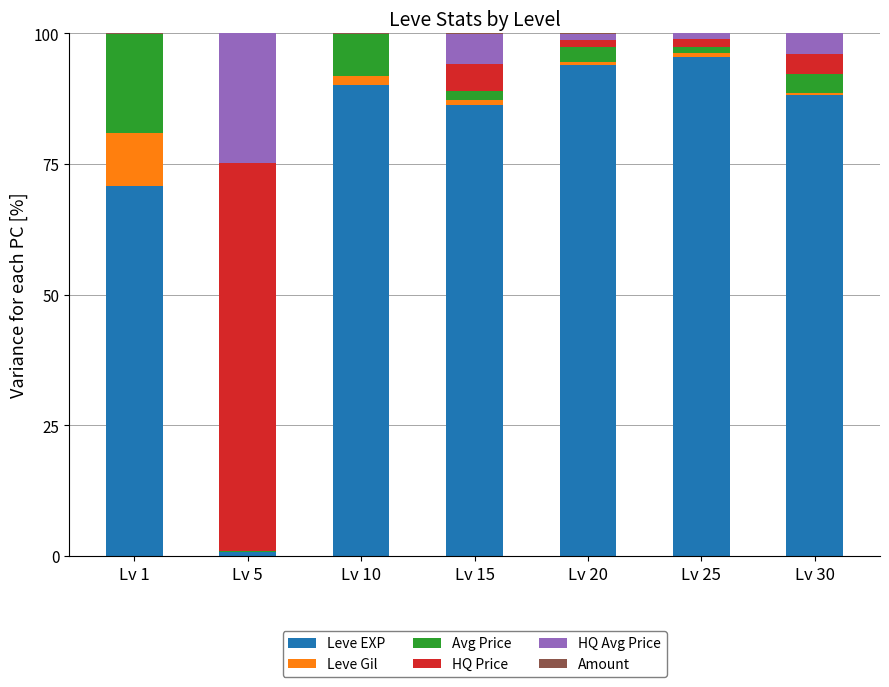

What is the total value across all series at Lv 15?

100.0